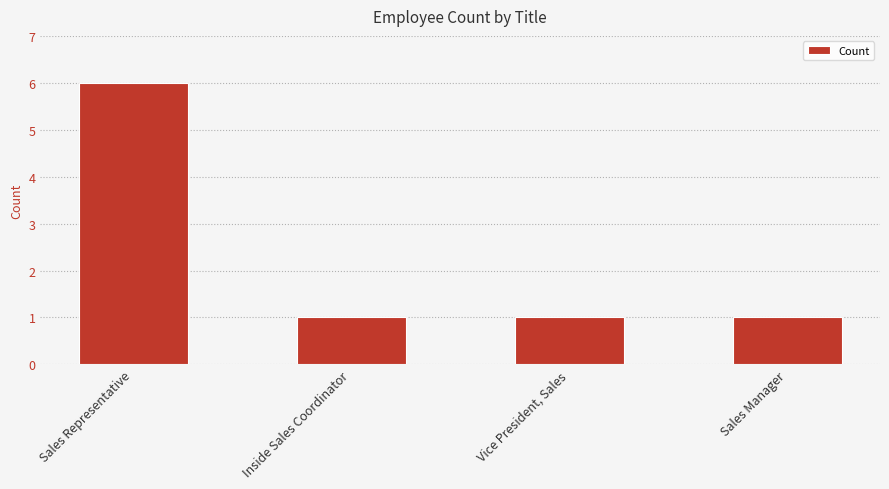

What is the value of the 4th bar from the left?

1